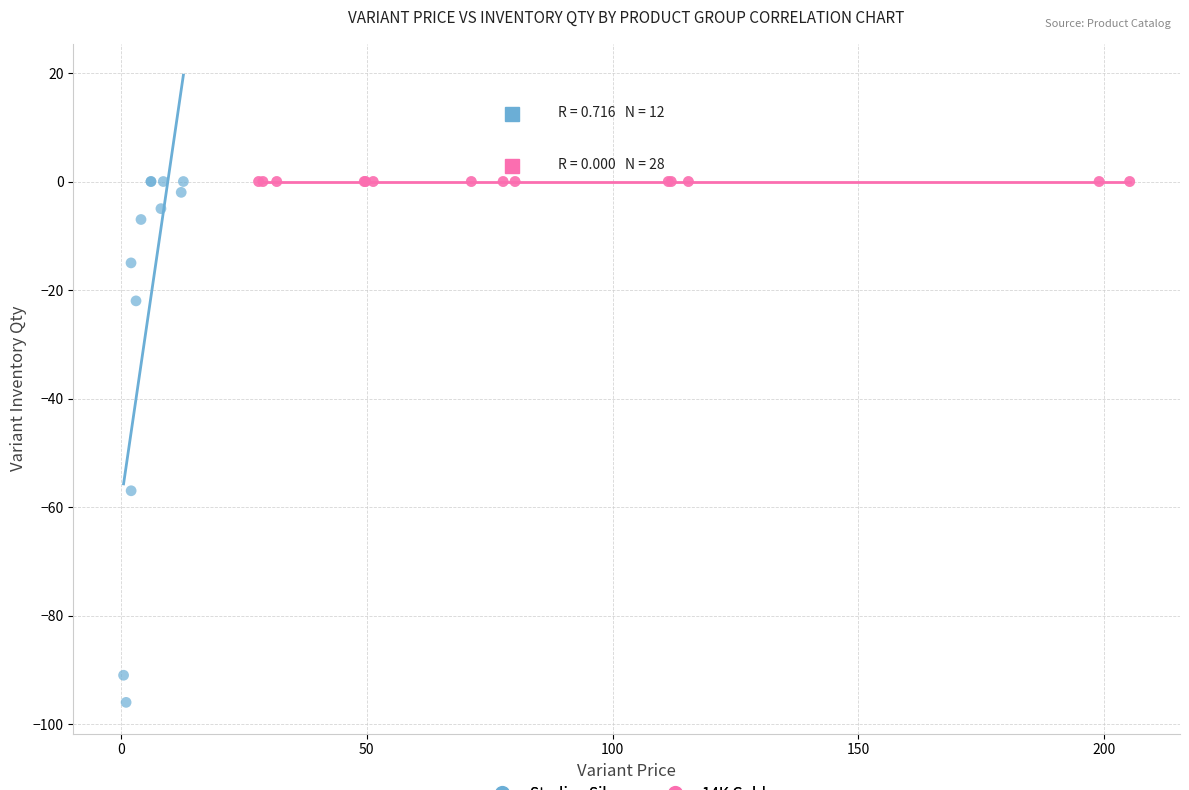

Which series reaches the minimum Y coordinate?

Sterling Silver